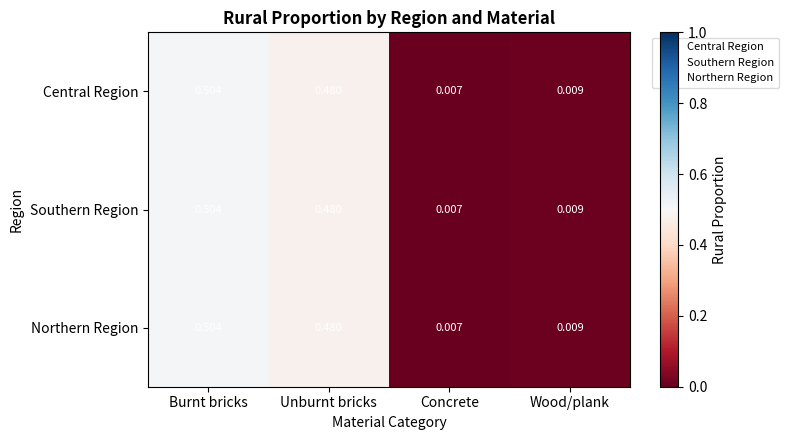

Rank the categories by Northern Region value from lowest to highest.

Concrete, Wood/plank, Unburnt bricks, Burnt bricks